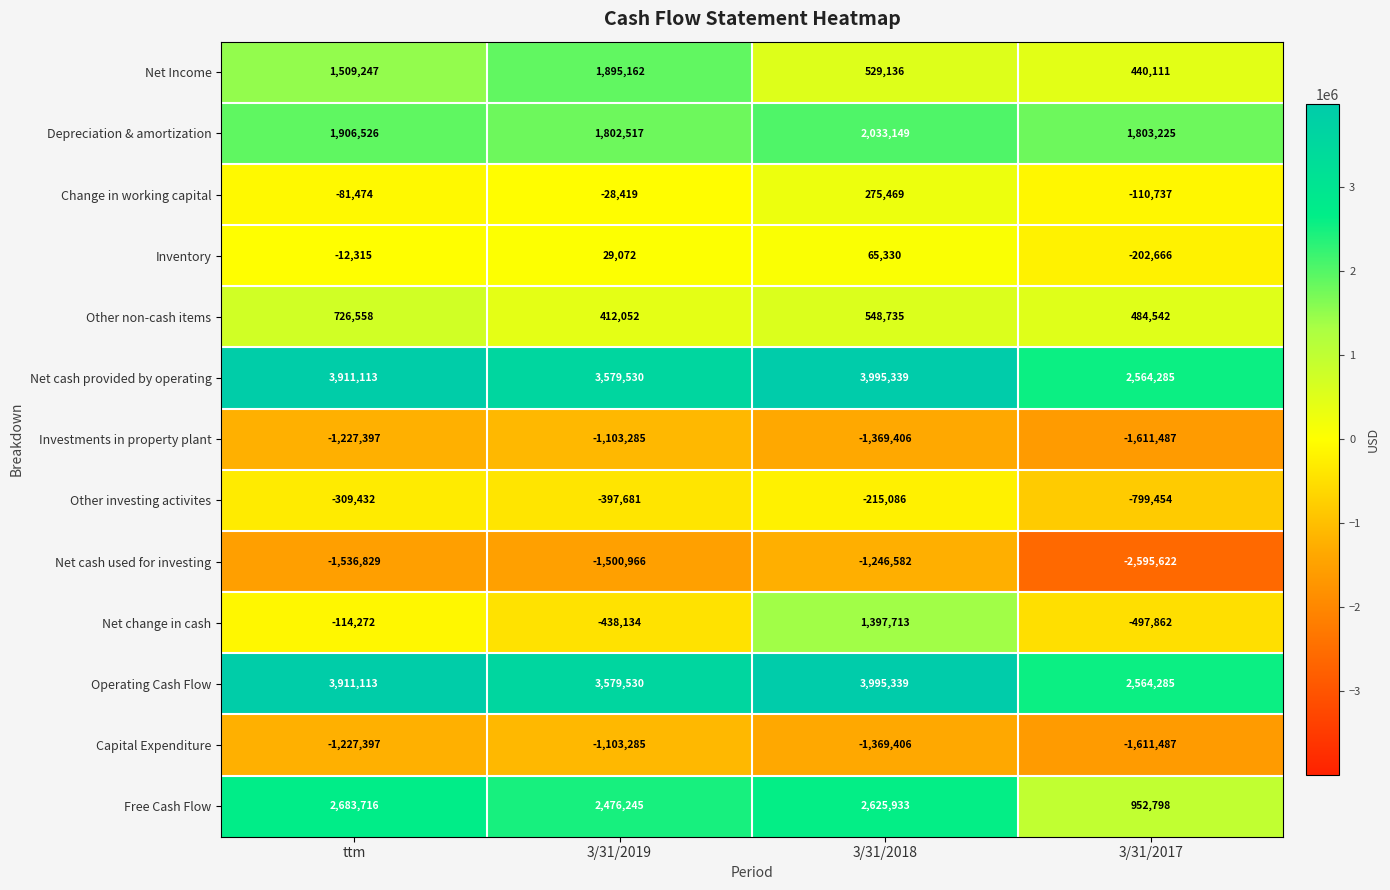

What is the smallest value displayed?

-2595622